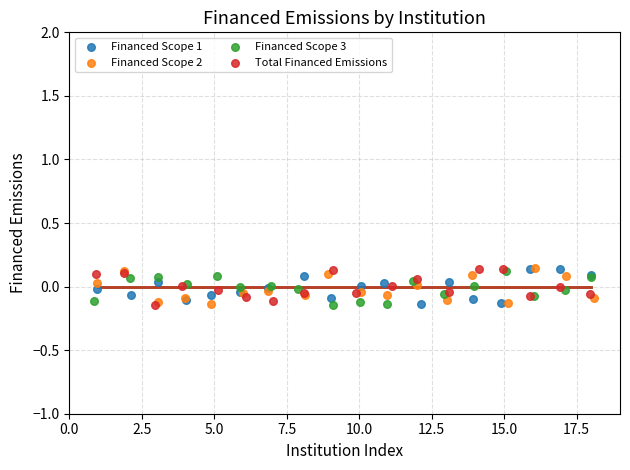

What are all the series names shown in the legend?

Financed Scope 1, Financed Scope 2, Financed Scope 3, Total Financed Emissions